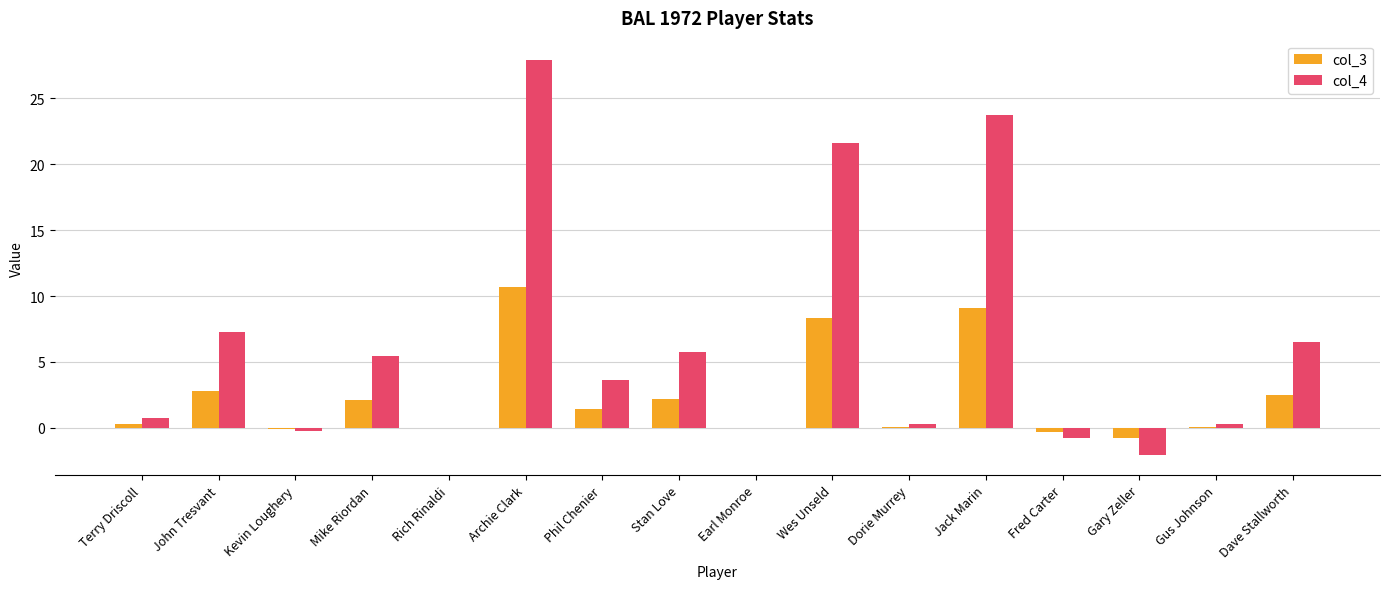

What is the highest value of the col_3 series?

10.7